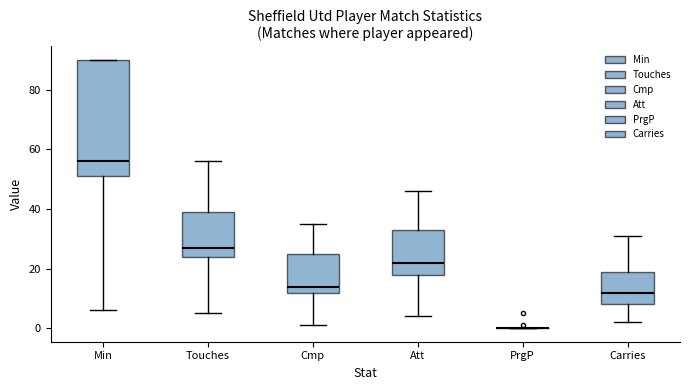

Reading left to right, read every box against the y-axis: the position of its median line, the range the box covers, and the ends of its whiskers. The values are not printed on the chart, so give them approximately, as read against the axis.

Min: median 56, box 52 to 90, whiskers 6 to 90
Touches: median 28, box 24 to 40, whiskers 6 to 56
Cmp: median 14, box 12 to 26, whiskers 2 to 36
Att: median 22, box 18 to 34, whiskers 4 to 46
PrgP: box collapsed to a line at 0, whiskers 0 to 0
Carries: median 12, box 8 to 20, whiskers 2 to 32